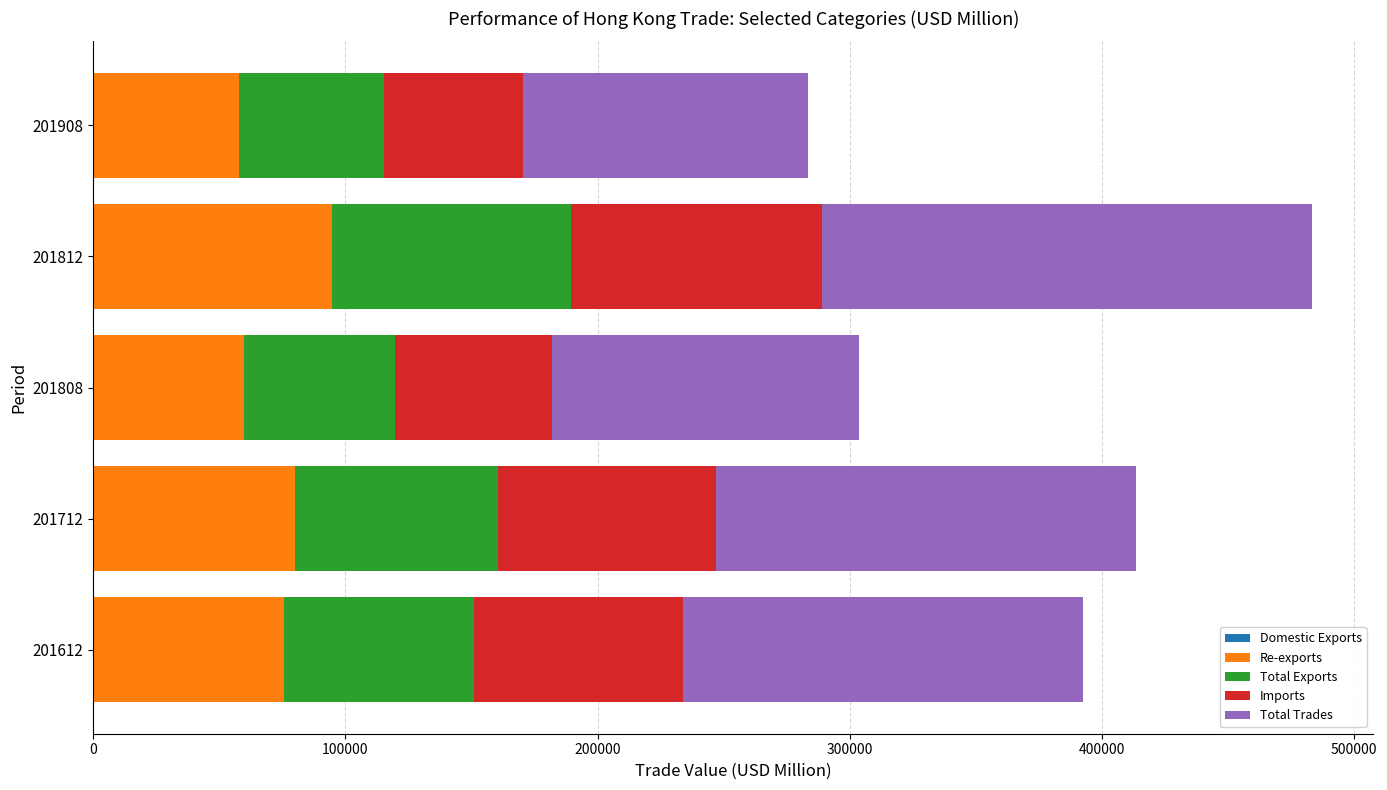

At which category is the sum across all series the highest?

201812